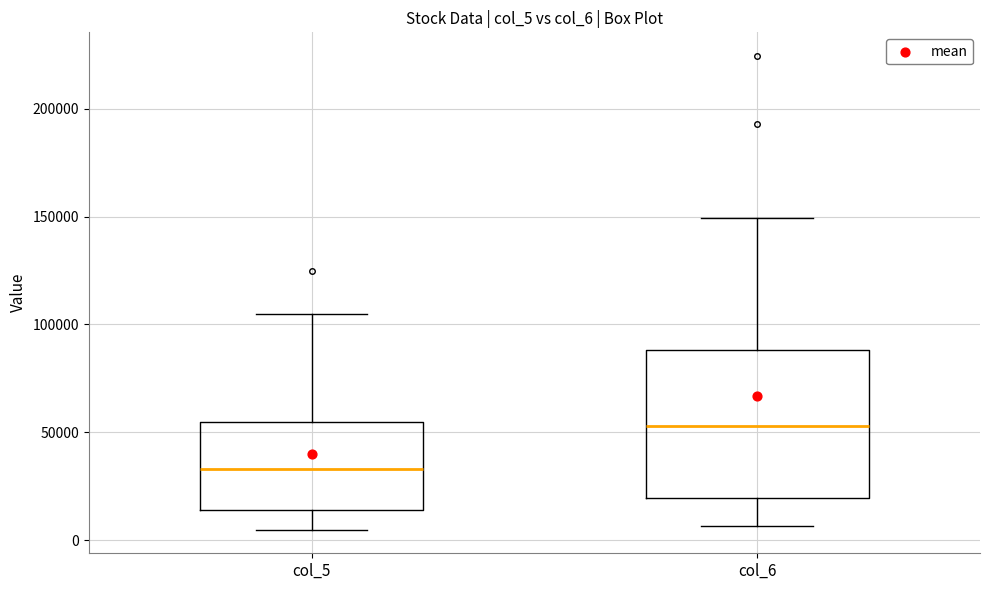

Reading left to right, read every box against the y-axis: the position of its median line, the range the box covers, and the ends of its whiskers. The values are not printed on the chart, so give them approximately, as read against the axis.

col_5: median 35000, box 15000 to 55000, whiskers 5000 to 105000
col_6: median 55000, box 20000 to 90000, whiskers 5000 to 150000